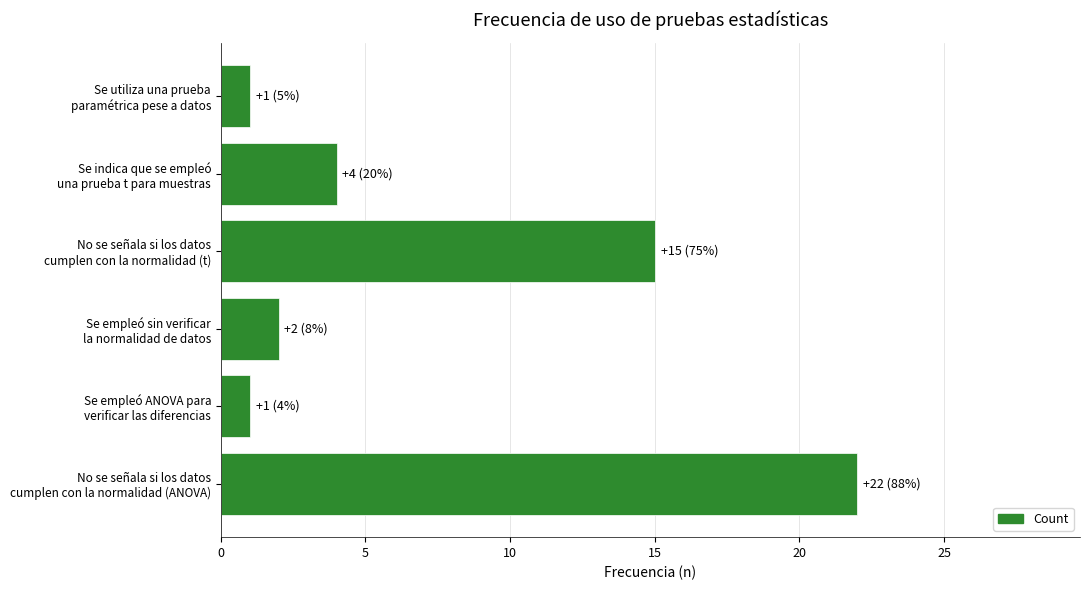

What is the difference between the second highest and minimum values?

14